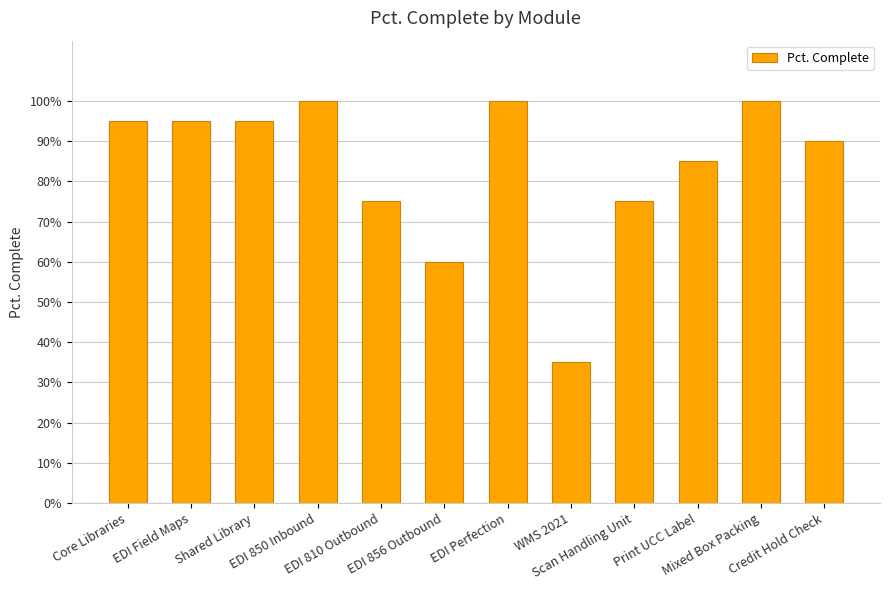

Are the bars horizontal?

No